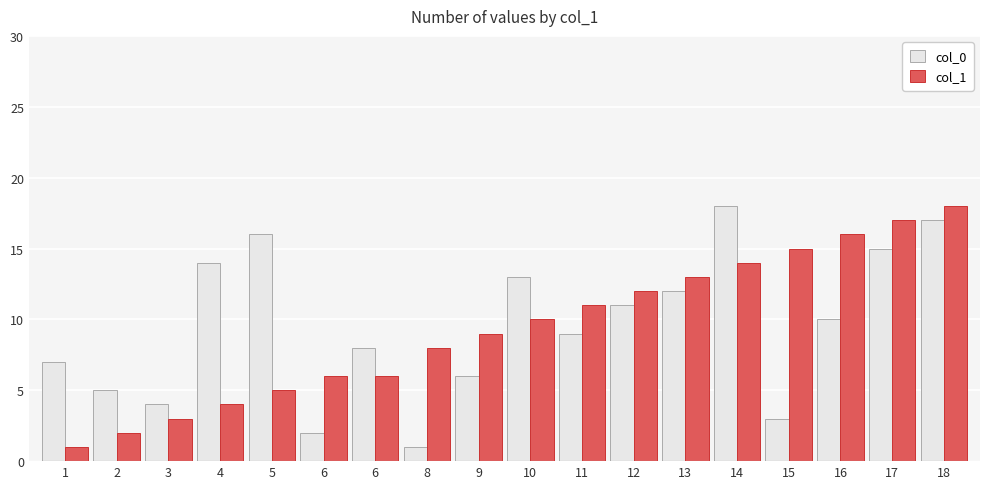

What is the difference between the highest and lowest values at 14?

4